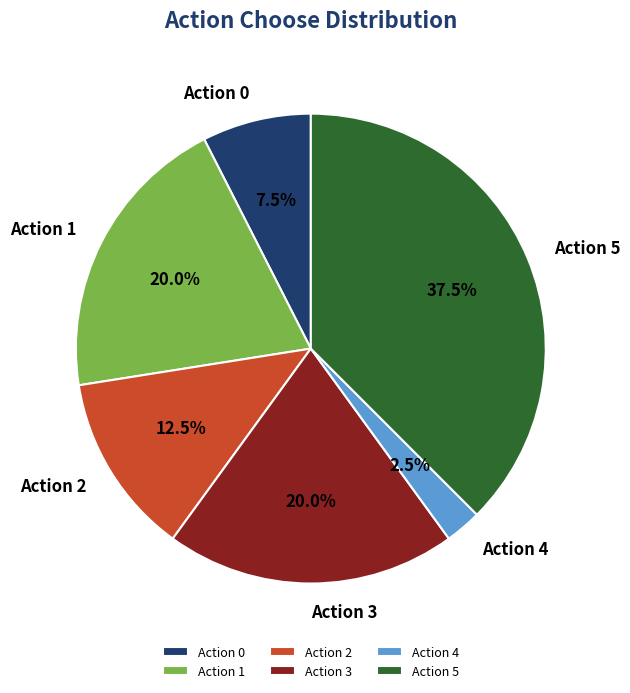

How many slices are in this pie chart?

6